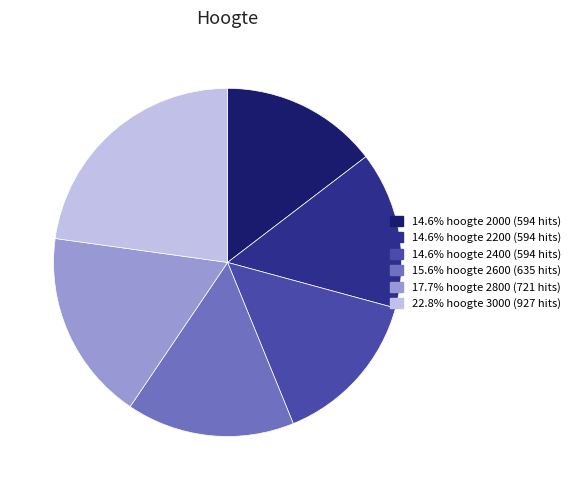

Is there any slice that represents more than half of the pie?

No